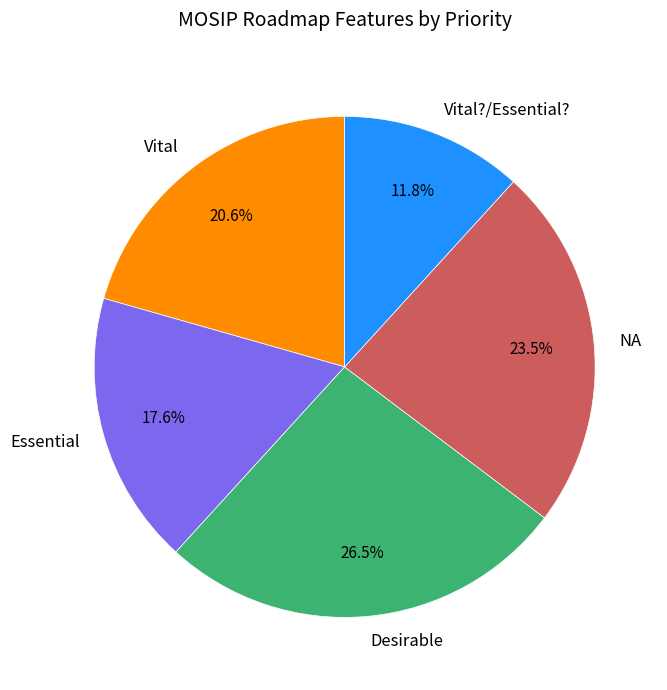

Between Vital?/Essential? and Desirable, which is larger?

Desirable